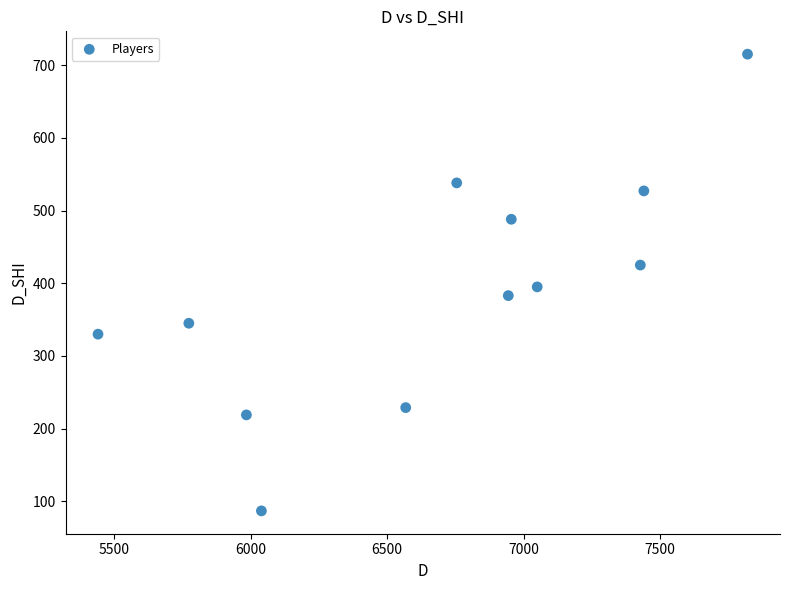

What is the average Y value?

390